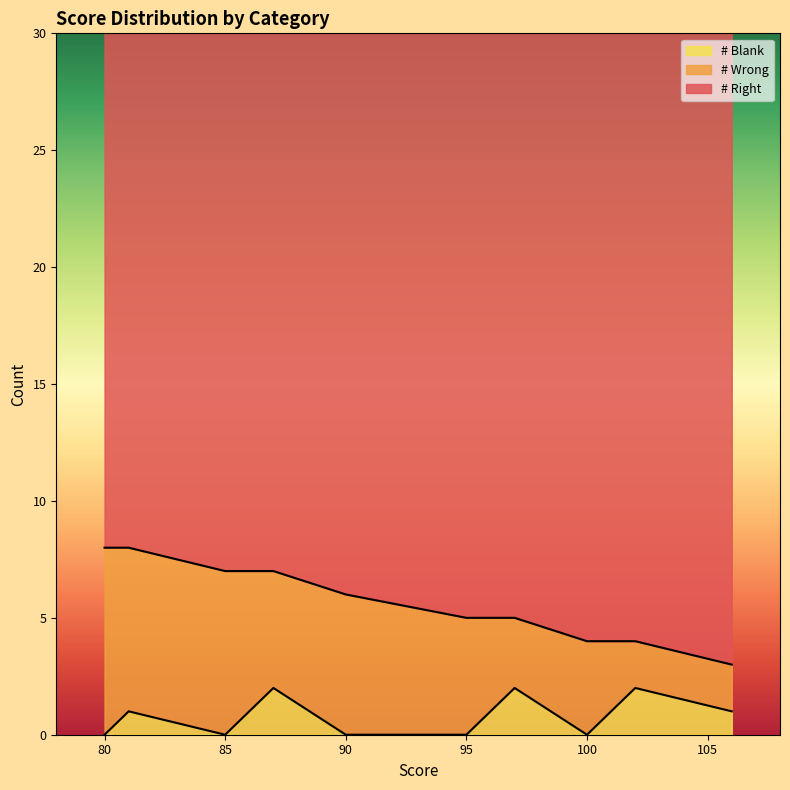

Which series has the largest range (max minus min)?

# Wrong